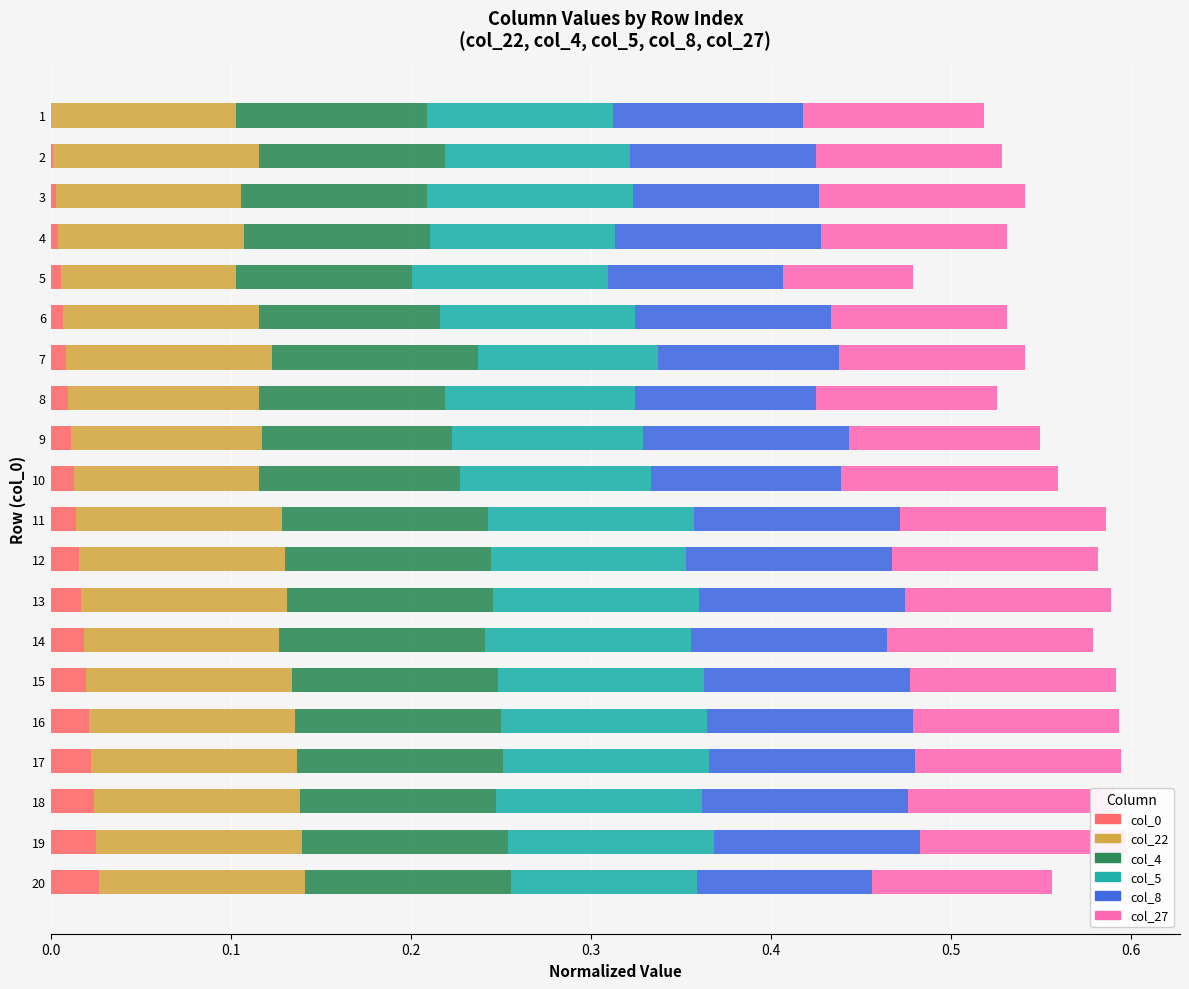

Is it true that col_0 equals 0.0 at 20?

True